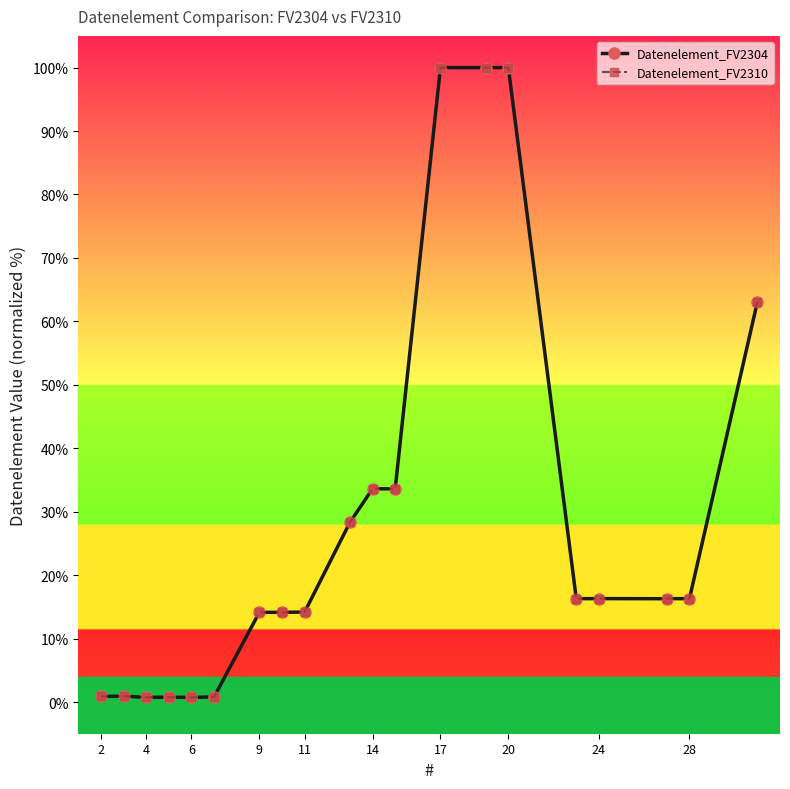

Does the chart have visible grid lines?

No